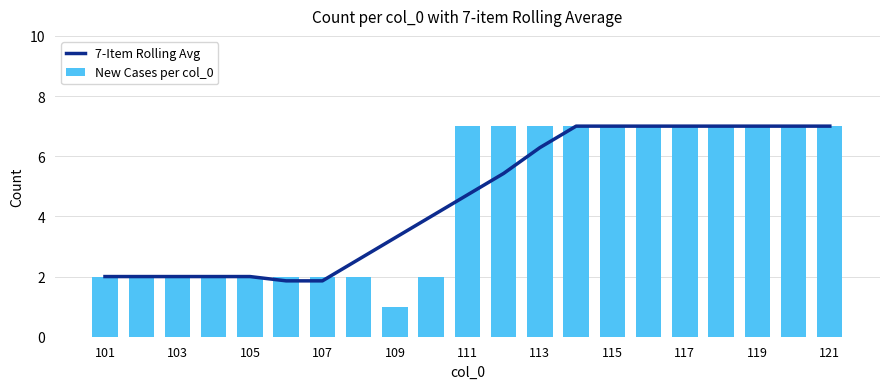

Reading left to right, extract all data points from this chart.

7-Item Rolling Avg: 2.0	2.0	2.0	2.0	2.0	1.9	1.9	2.6	3.3	4.0	4.7	5.4	6.3	7.0	7.0	7.0	7.0	7.0	7.0	7.0	7.0
New Cases per col_0: 2.0	2.0	2.0	2.0	2.0	2.0	2.0	2.0	1.0	2.0	7.0	7.0	7.0	7.0	7.0	7.0	7.0	7.0	7.0	7.0	7.0